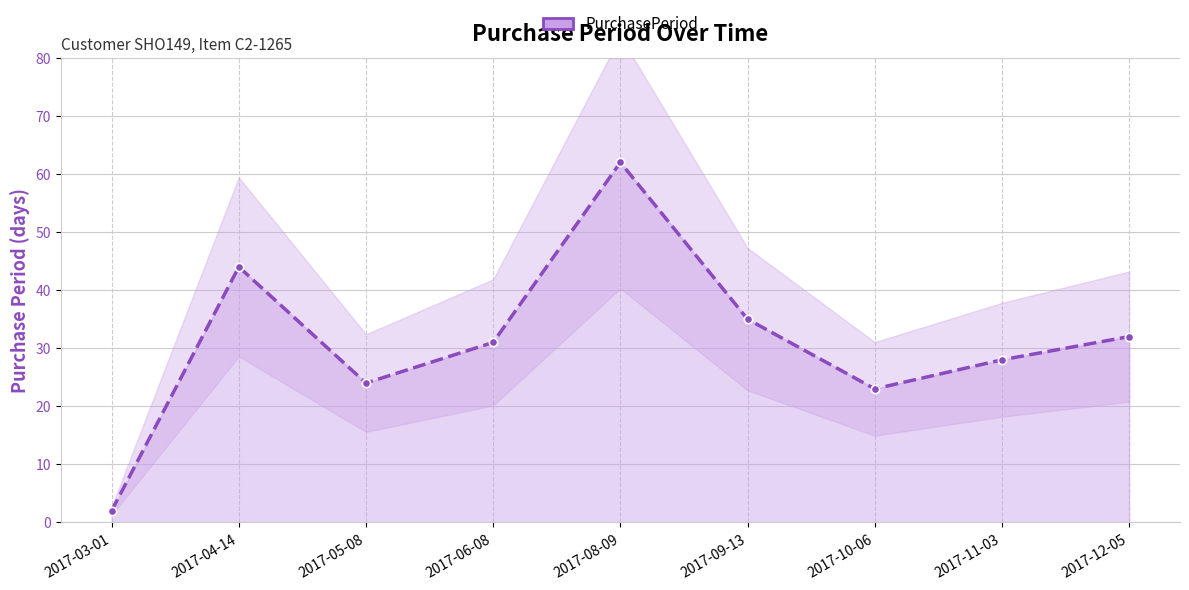

Where is the first local maximum?

2017-04-14